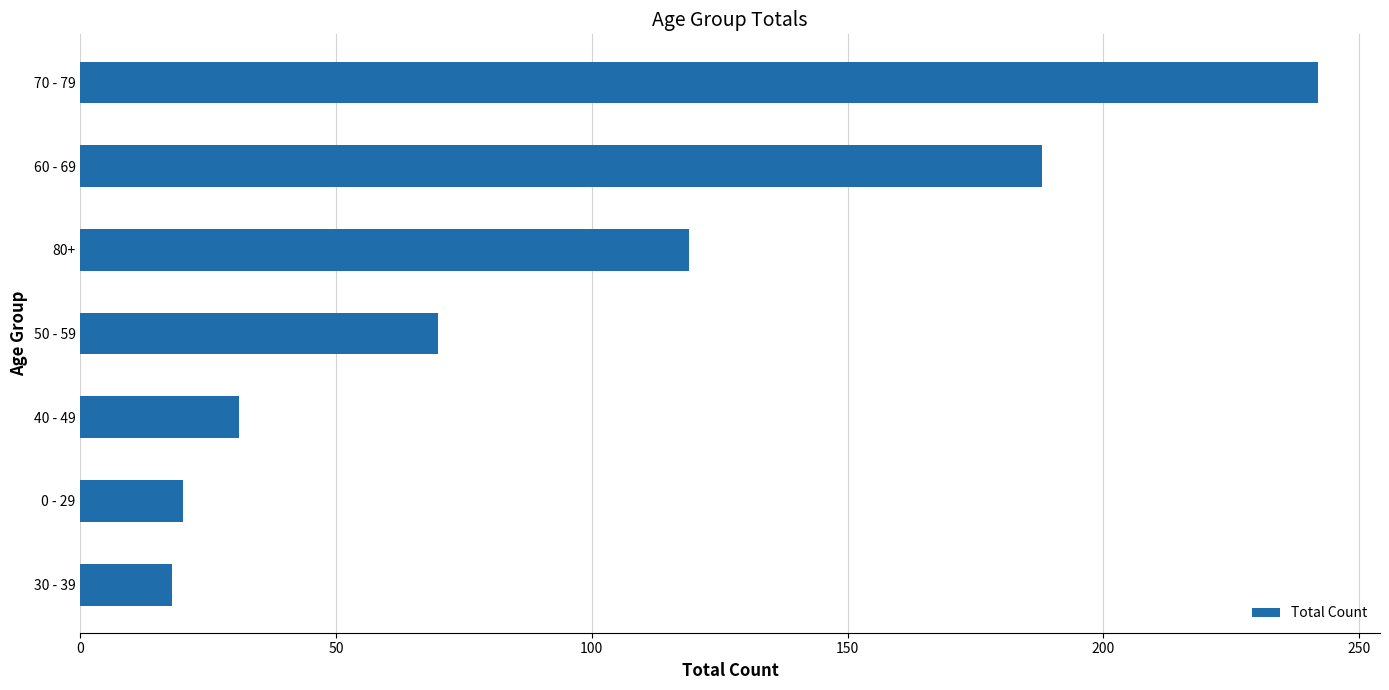

Reading top to bottom, what are all the values shown in this chart?

70 - 79=242	60 - 69=188	80+=119	50 - 59=70	40 - 49=31	0 - 29=20	30 - 39=18